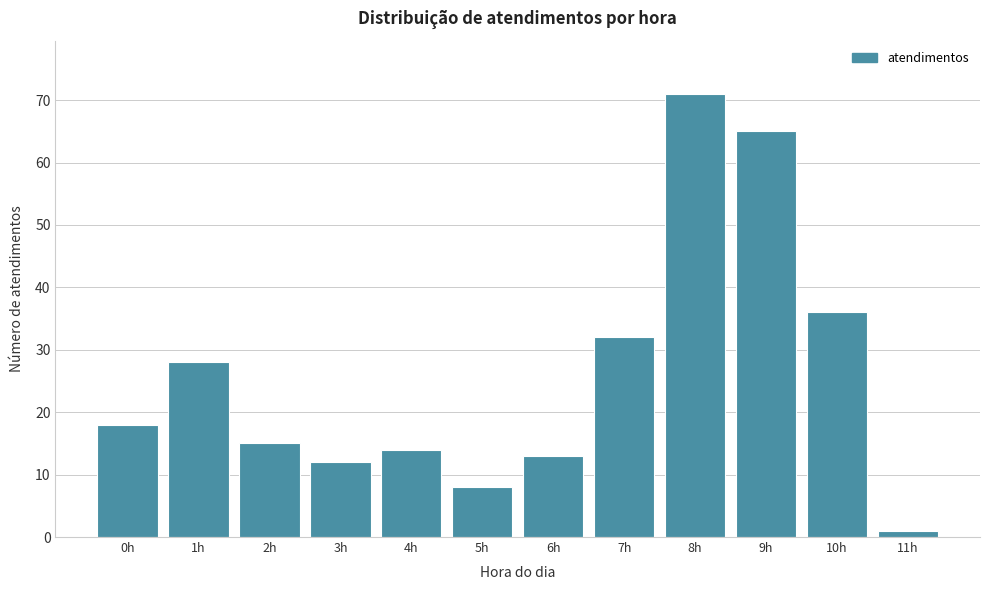

Reading right to left, extract all data points from this chart.

1	36	65	71	32	13	8	14	12	15	28	18